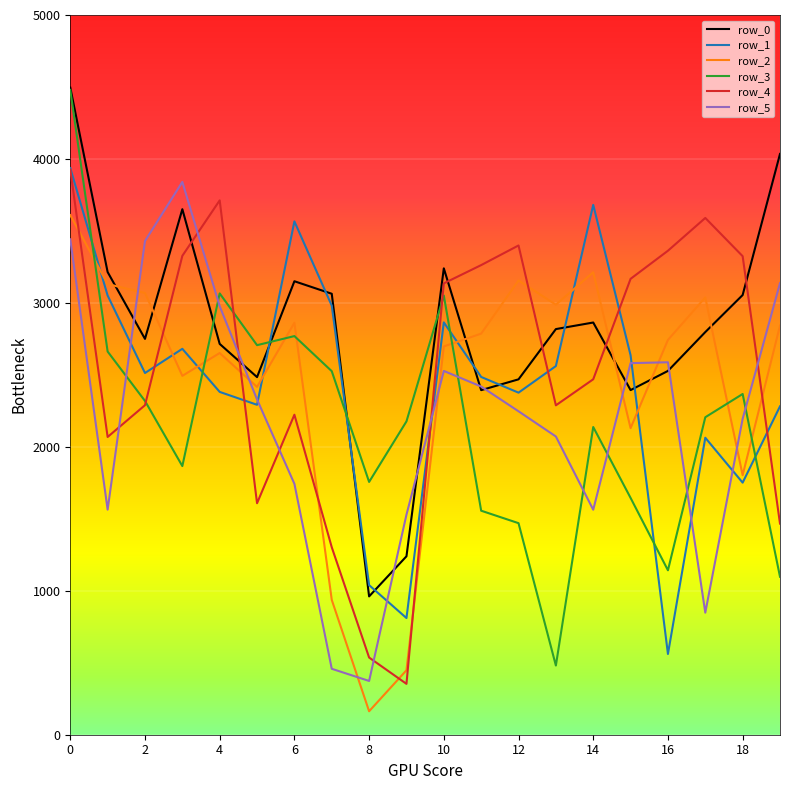

What is the minimum value for row_0?

960.9